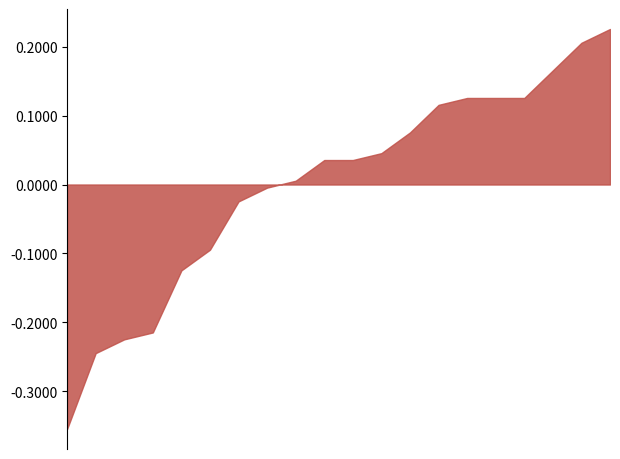

What is the change in value from 17 to 19?

+0.1